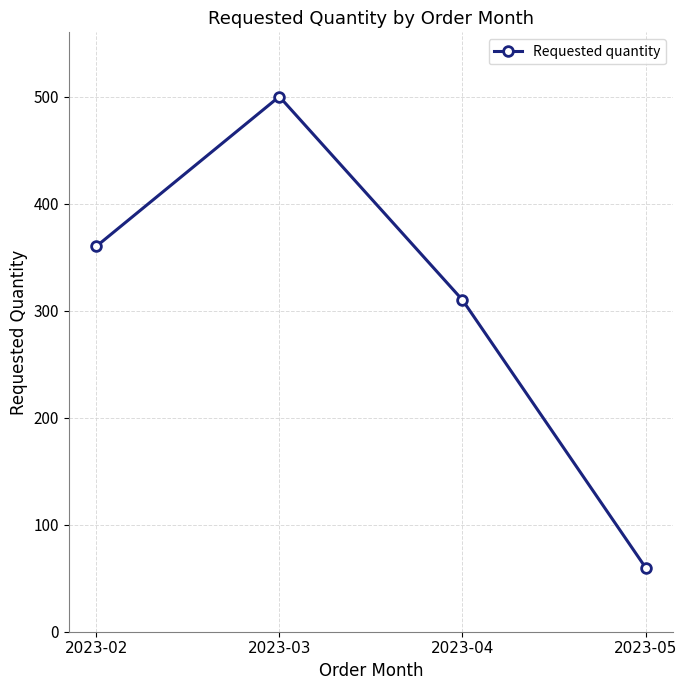

Which has a higher value, 2023-02 or 2023-04?

2023-02